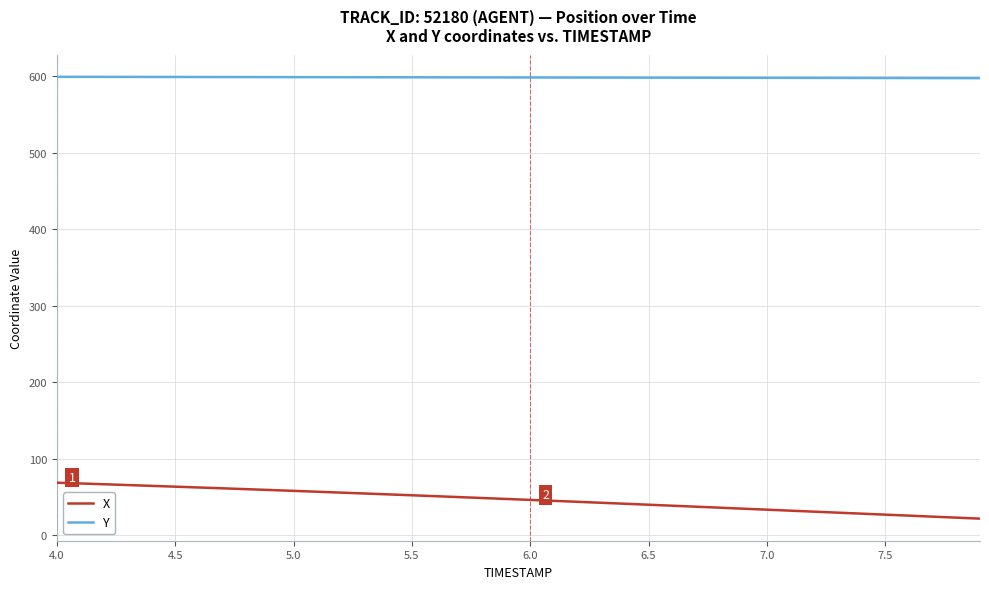

How many lines are shown in the chart?

2